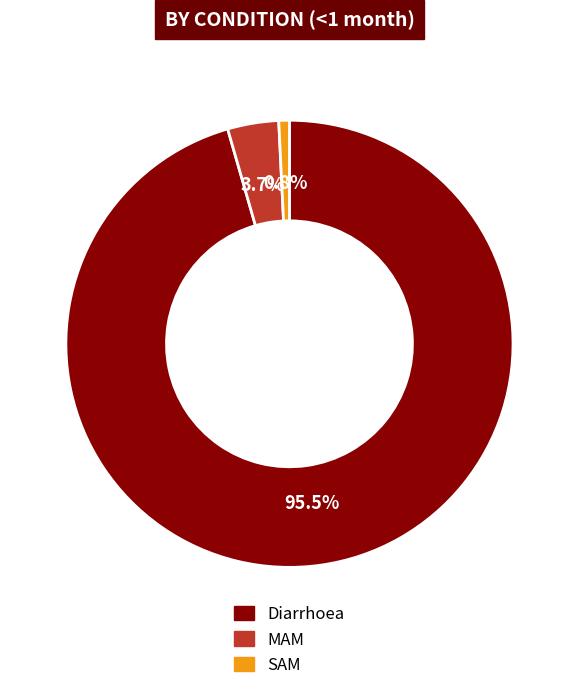

What is the total percentage of Diarrhoea and SAM?

96.3%